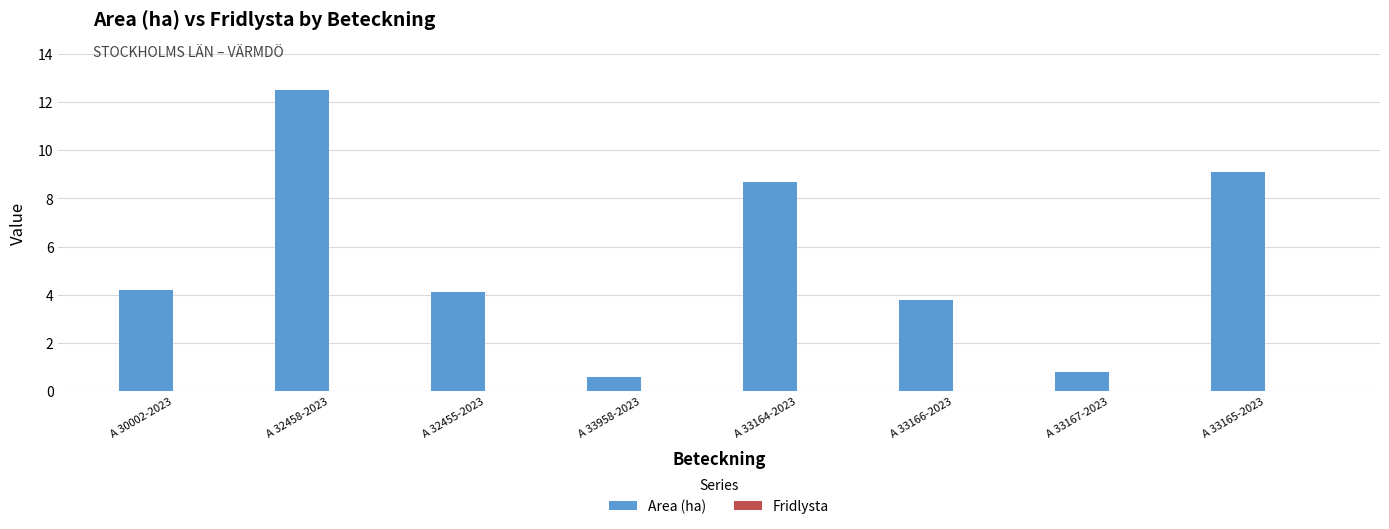

What is the label of the 2nd bar from the right?

A 33167-2023